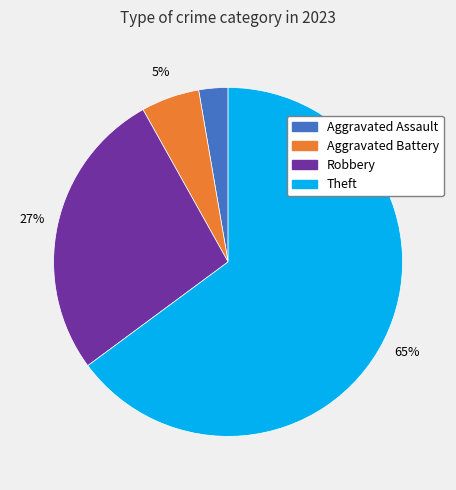

Is there a majority slice in this chart?

Yes